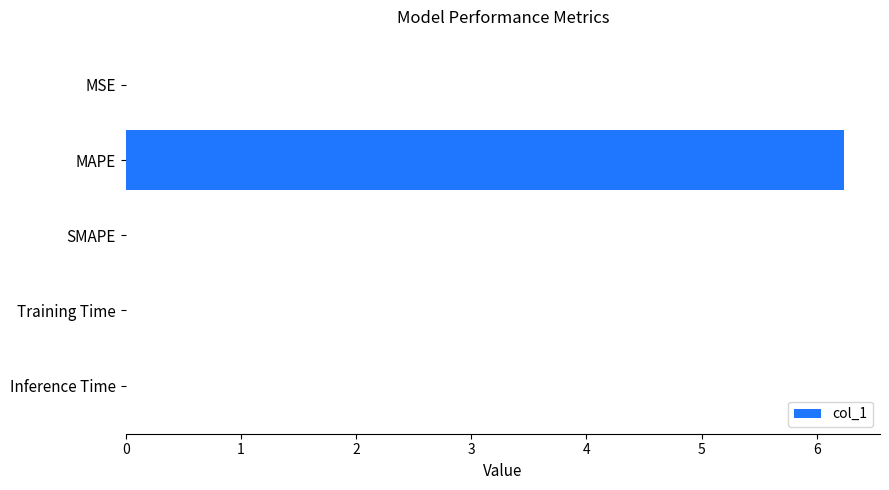

What is the sum of all values?

6.2